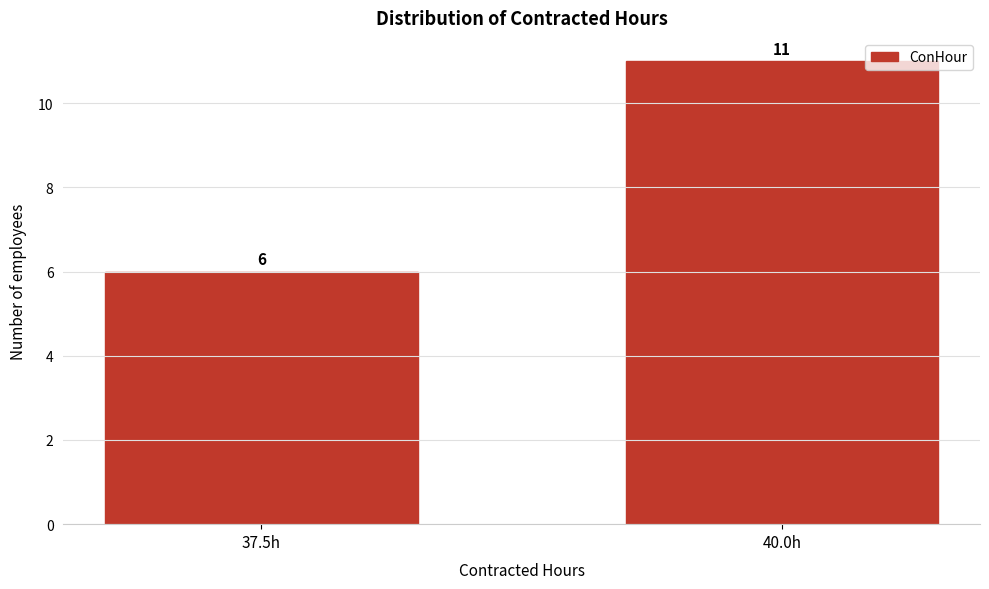

Reading right to left, list all the values displayed in this chart.

11	6